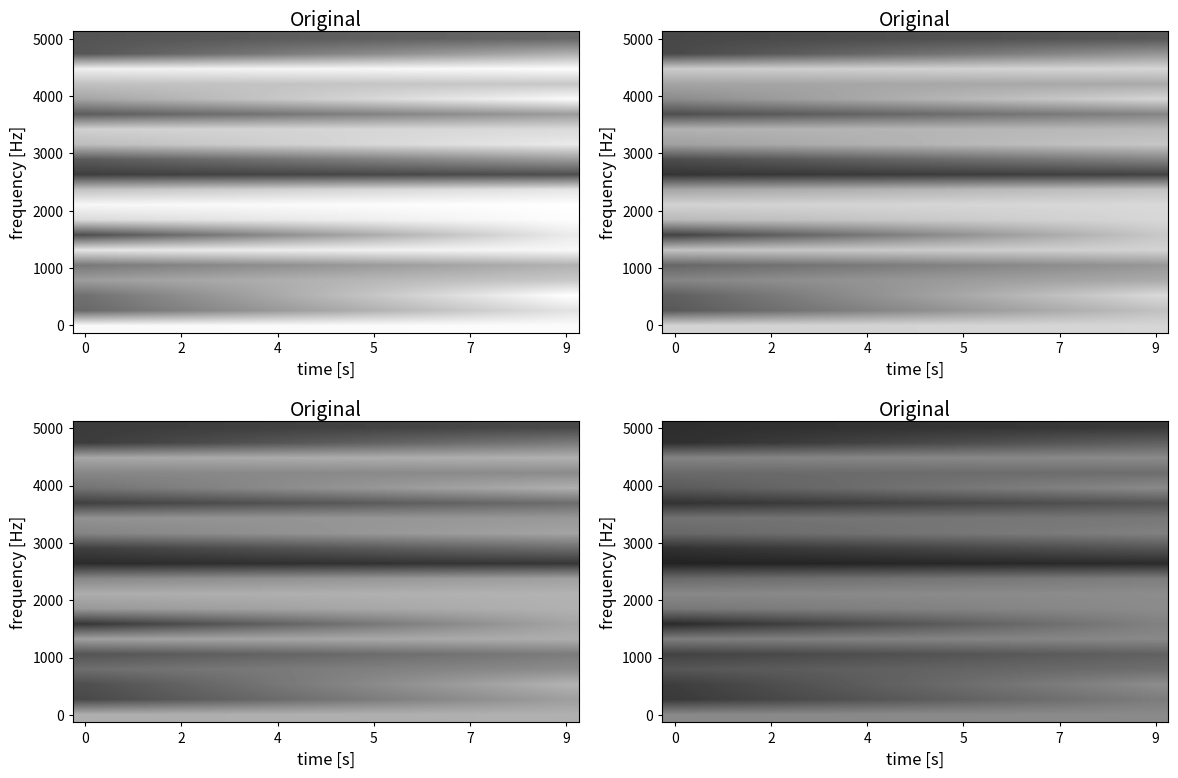

Which has a higher value, 0 or 15?

15